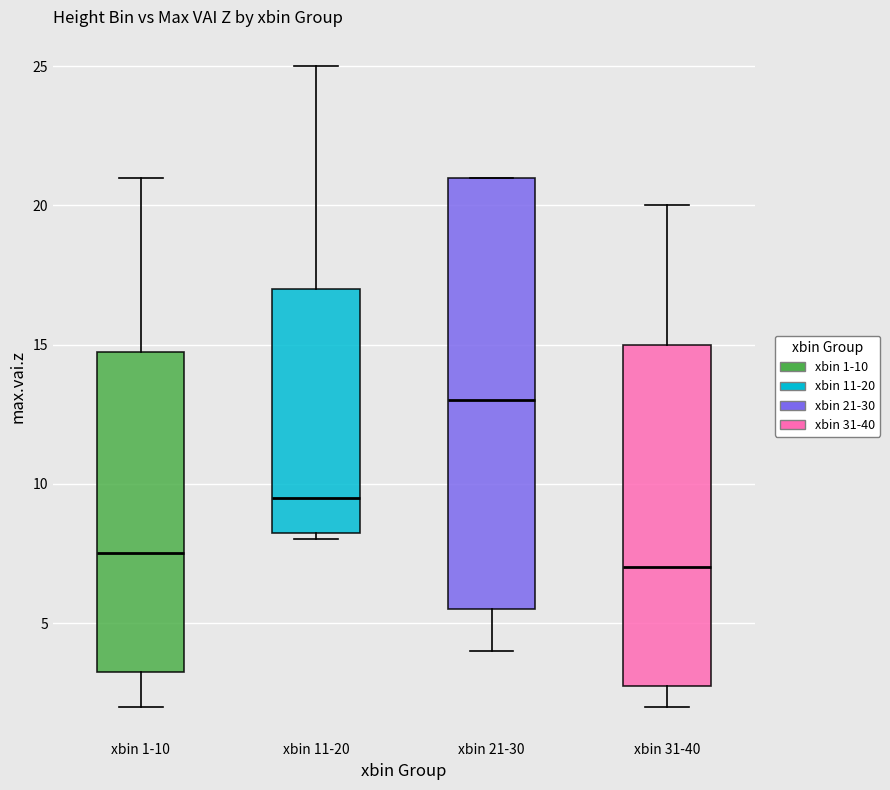

Where does the median line of the box for xbin 21-30 sit on the y-axis? The values are not printed on the chart, so give them approximately, as read against the axis.

13.0